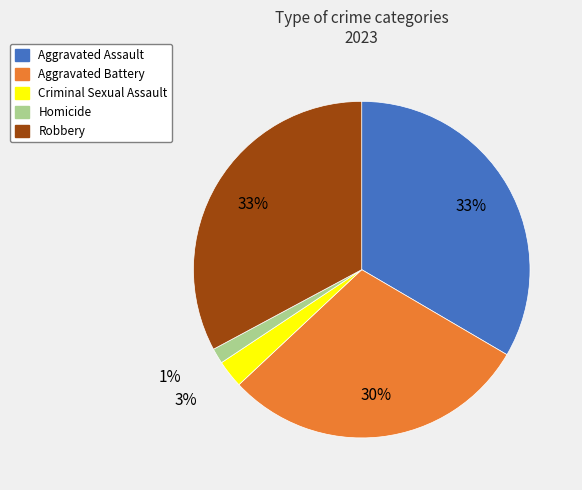

Count the number of slices in the pie.

5